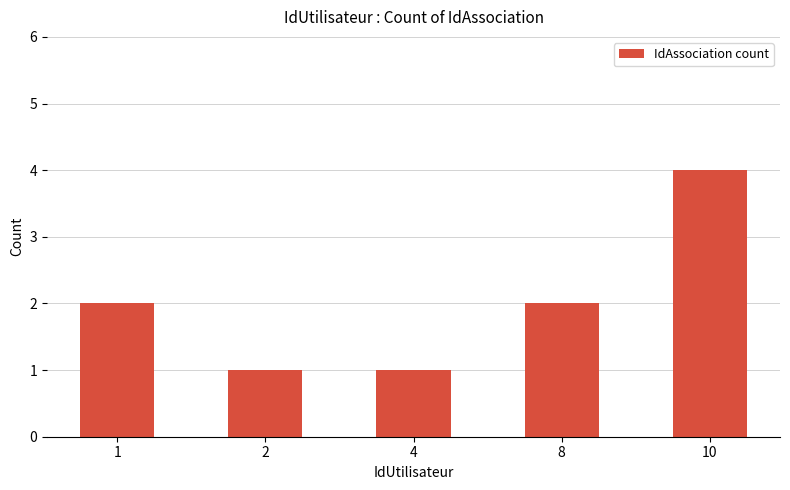

What is the value of the 5th bar from the left?

4